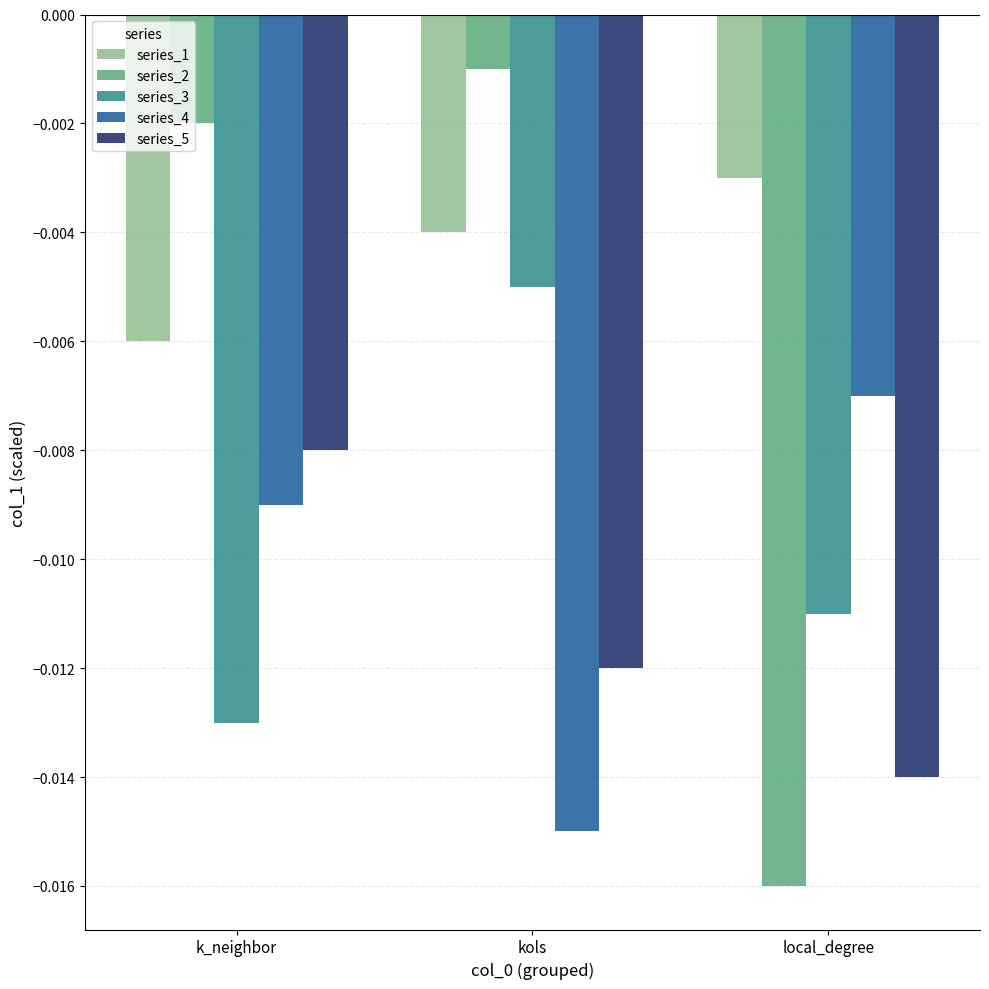

Which series has the widest spread of values?

series_2